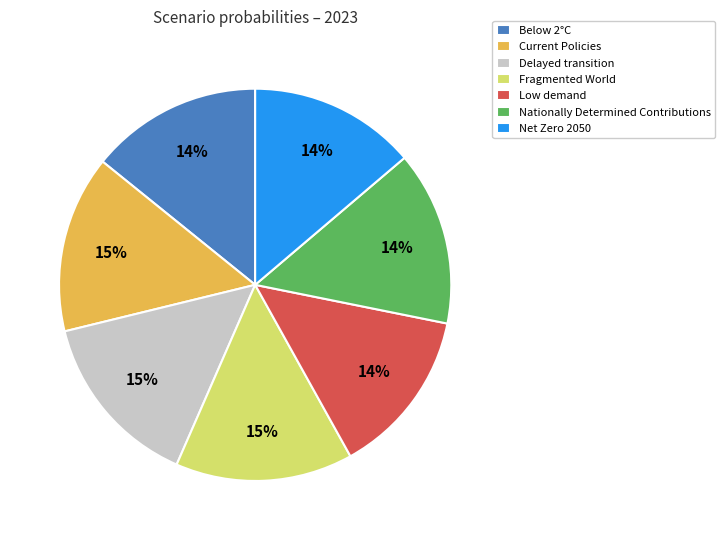

What percentage is the Low demand slice, to the nearest percent?

14%